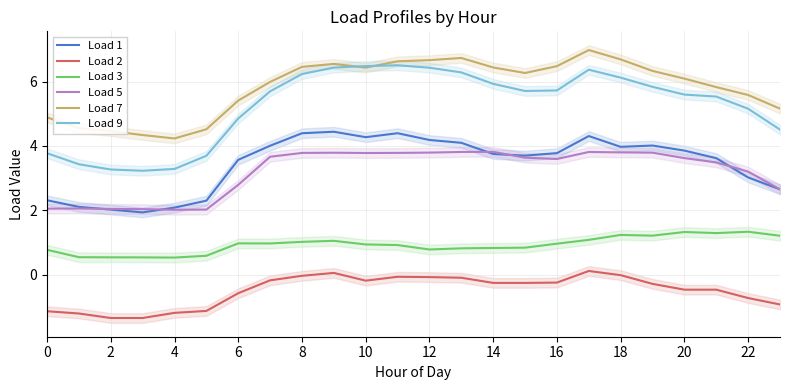

The value of Load 7 at 8 is 6.5. True or false?

True